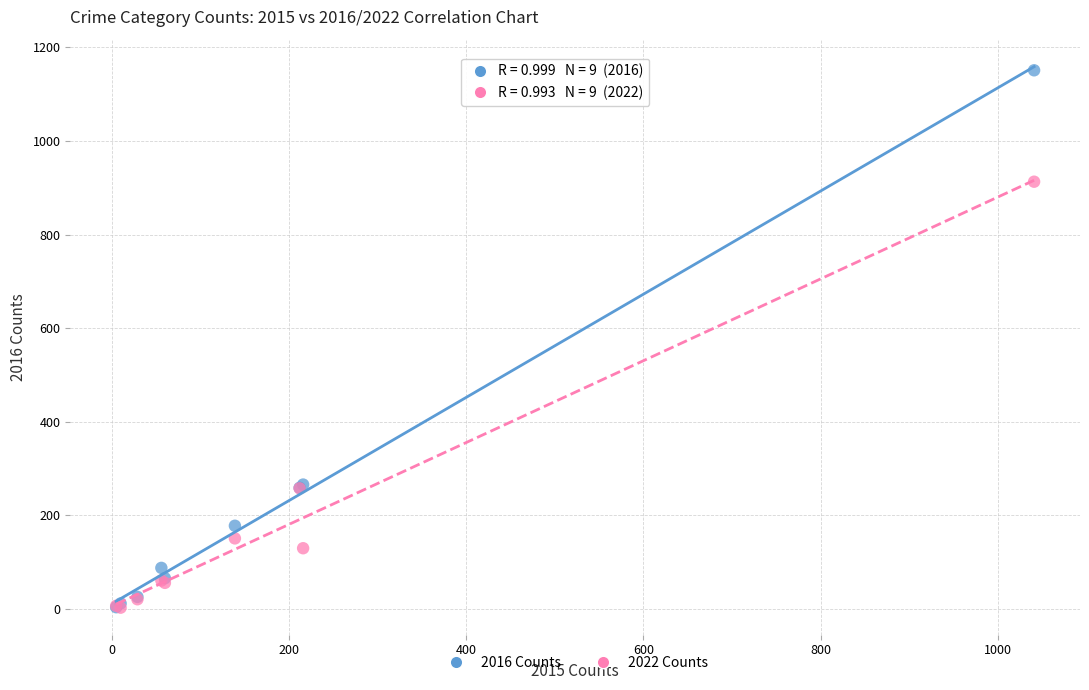

Which series has the widest spread of Y values?

2016 Counts